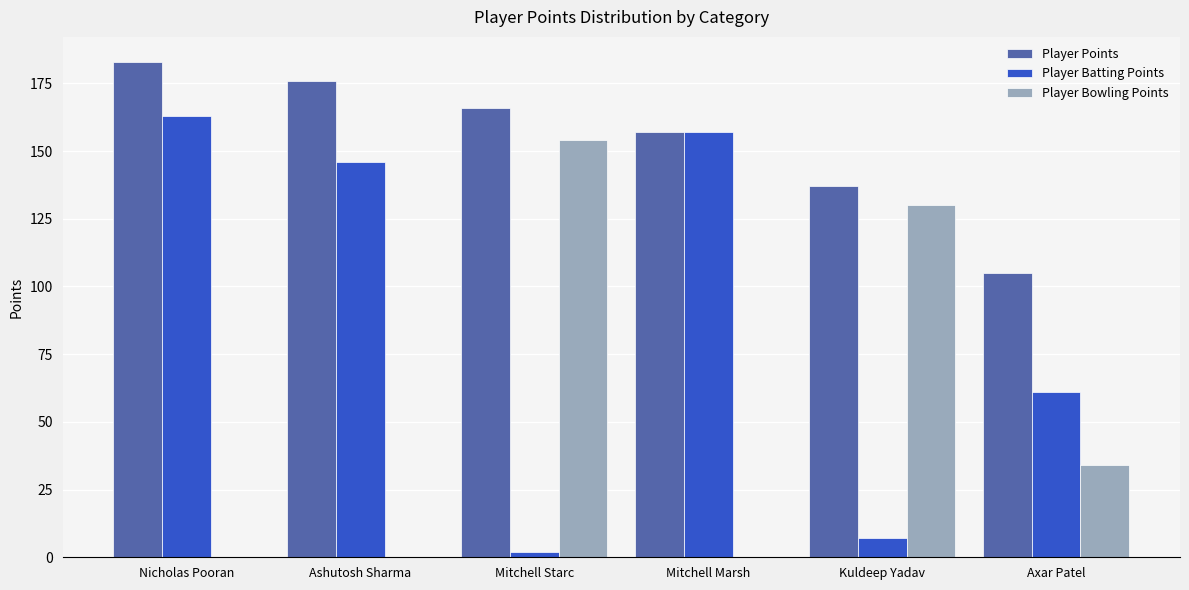

What is the sum of the Player Bowling Points values at Ashutosh Sharma and Kuldeep Yadav?

130